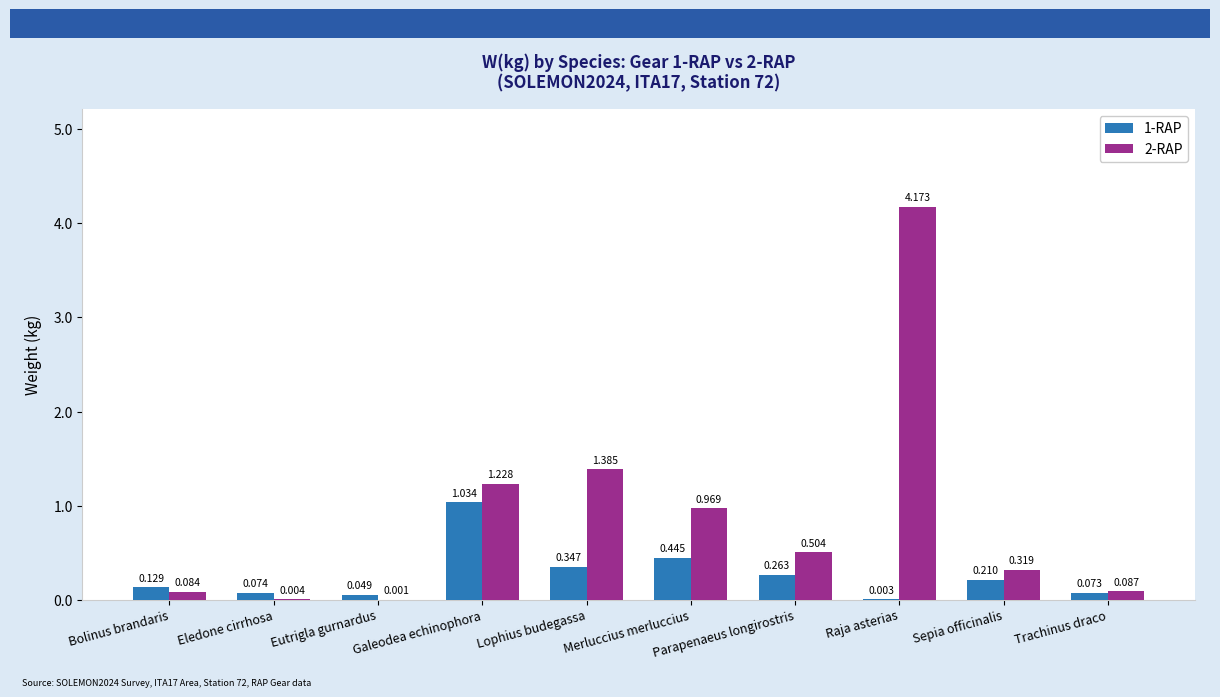

At which category is the sum across all series the highest?

Raja asterias